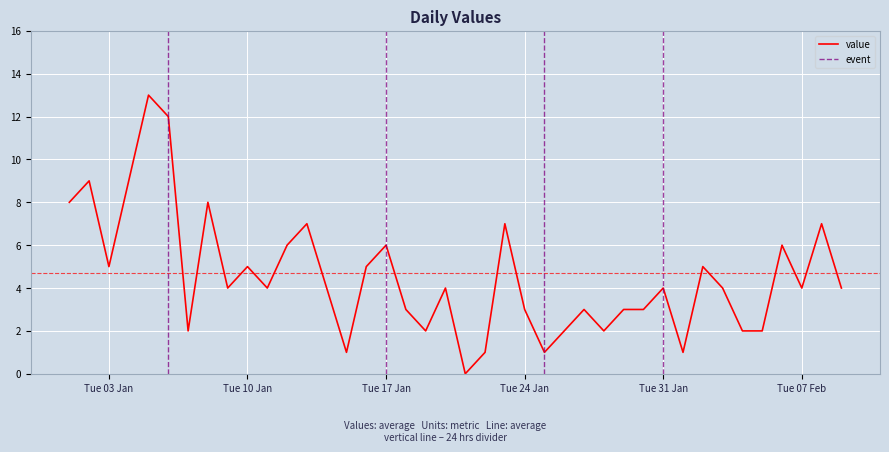

What is the sum of all values?

181